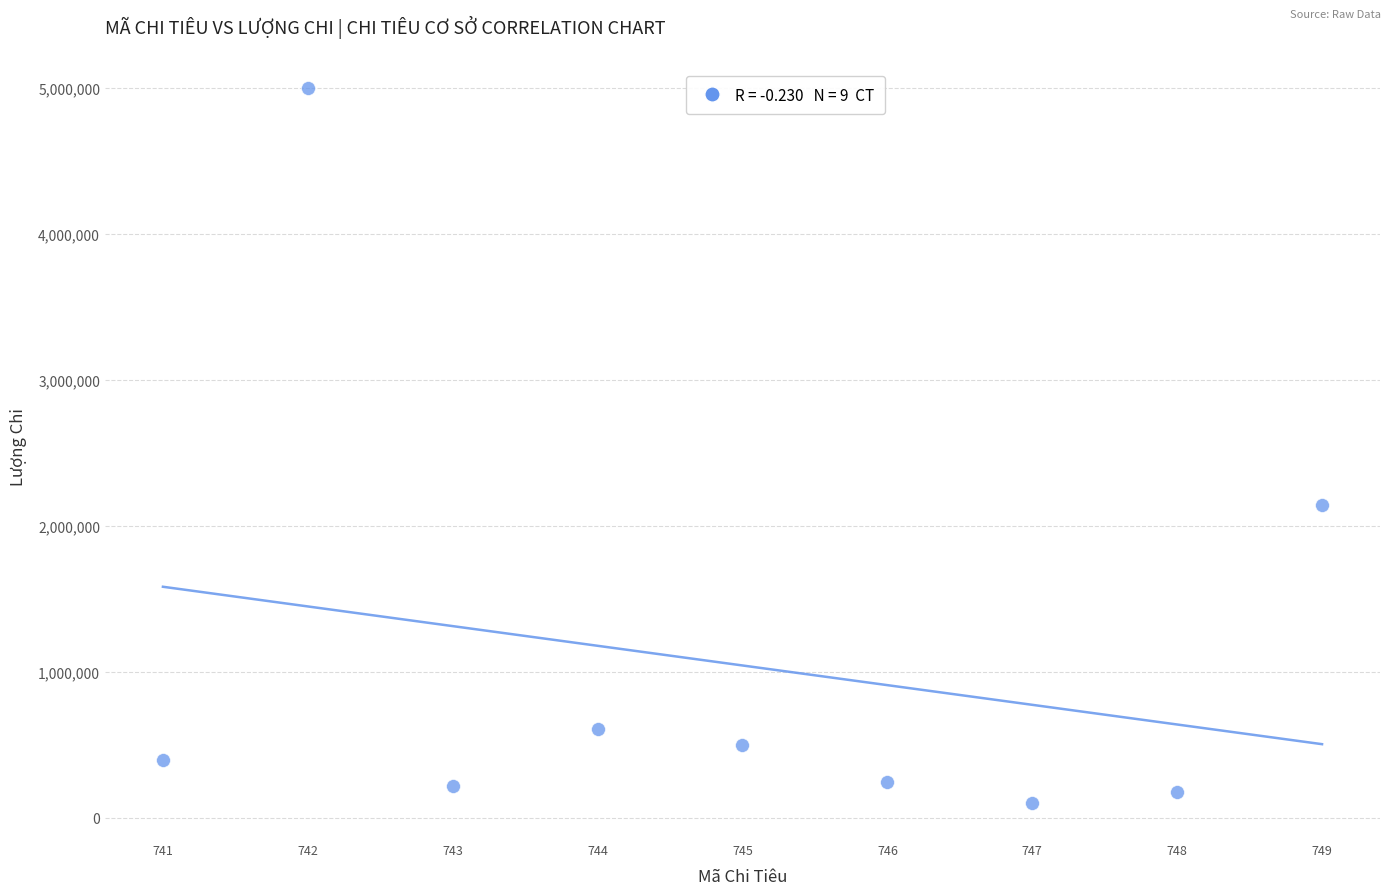

What is the range of Y values (max minus min)?

4900000